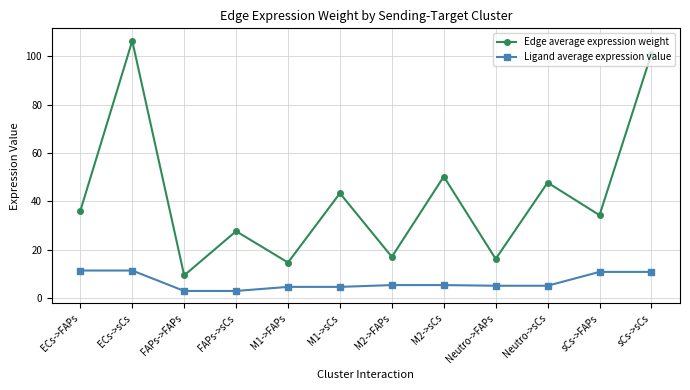

True or false: Ligand average expression value and Edge average expression weight intersect in this chart.

False